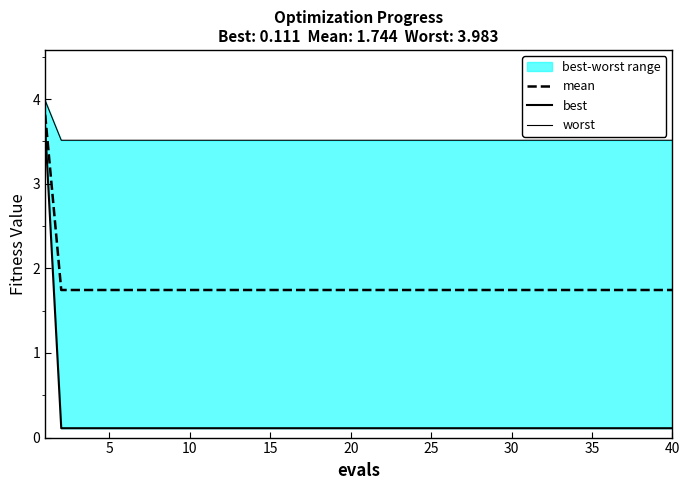

What is the lowest value of the mean series?

1.7